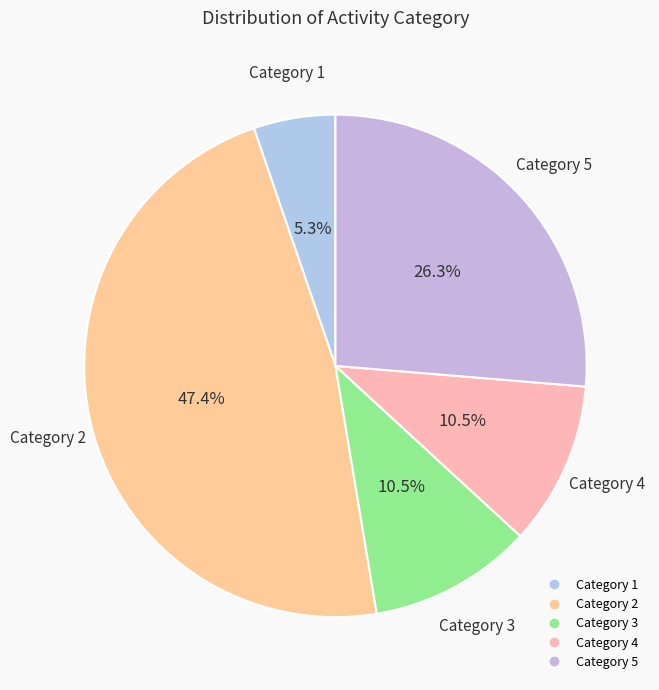

How many slices are in this pie chart?

5